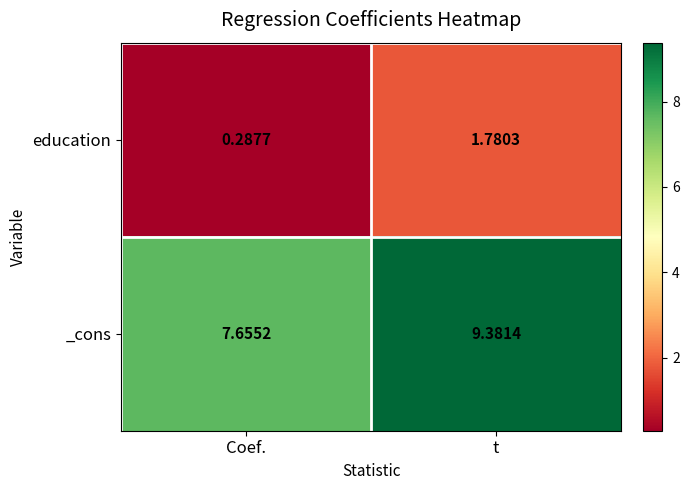

At how many categories does at least one series exceed 1?

2